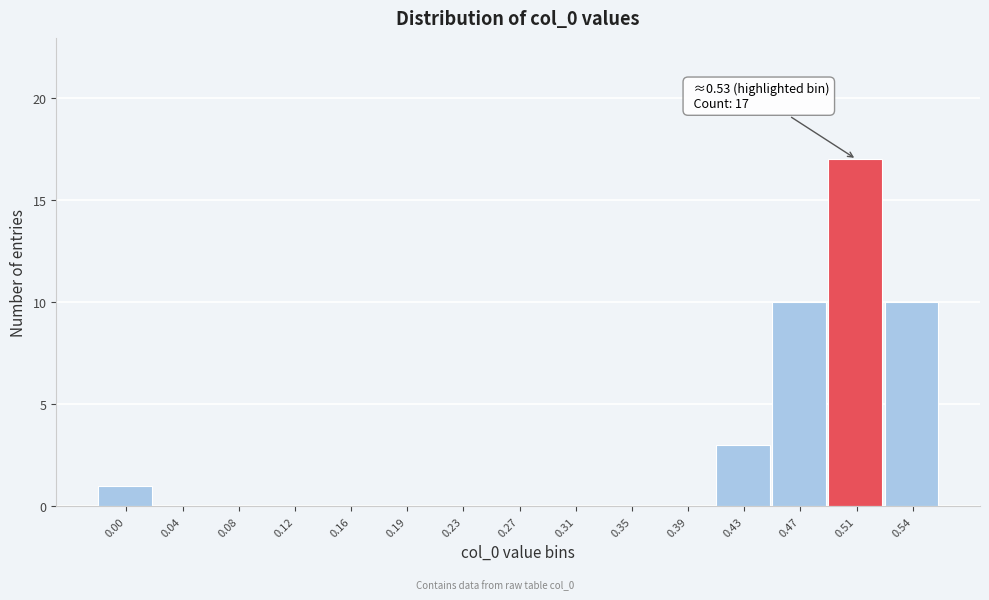

Reading right to left, list all the values displayed in this chart.

0.54=10	0.51=17	0.47=10	0.43=3	0.39=0	0.35=0	0.31=0	0.27=0	0.23=0	0.19=0	0.16=0	0.12=0	0.08=0	0.04=0	0.00=1